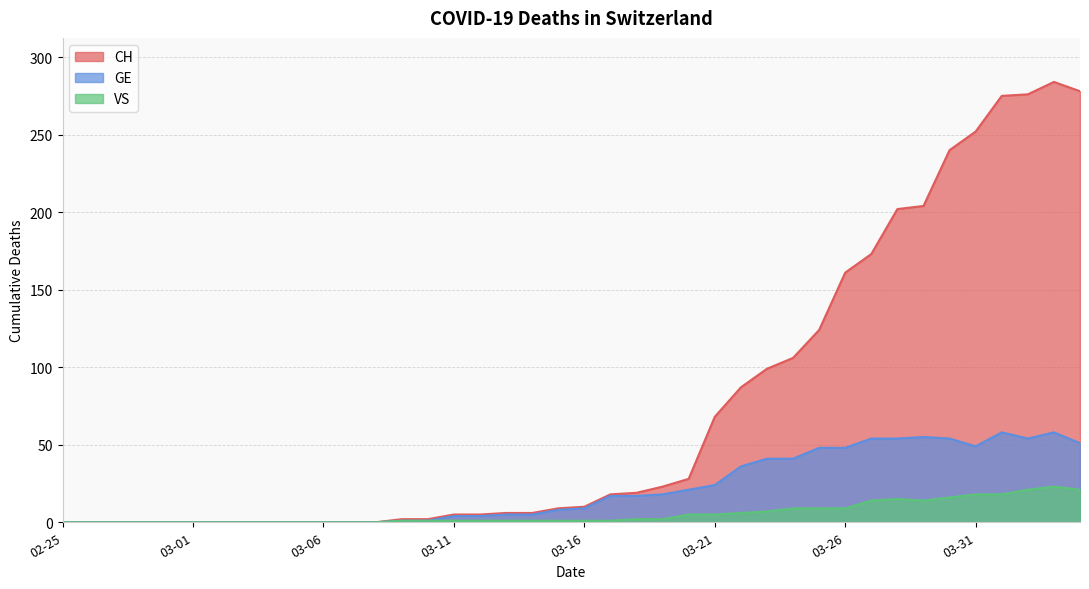

How many interior local peaks does the GE series have?

3